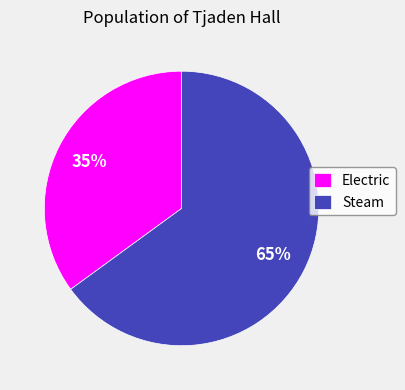

Do Electric and Steam together represent more than half of the pie?

Yes